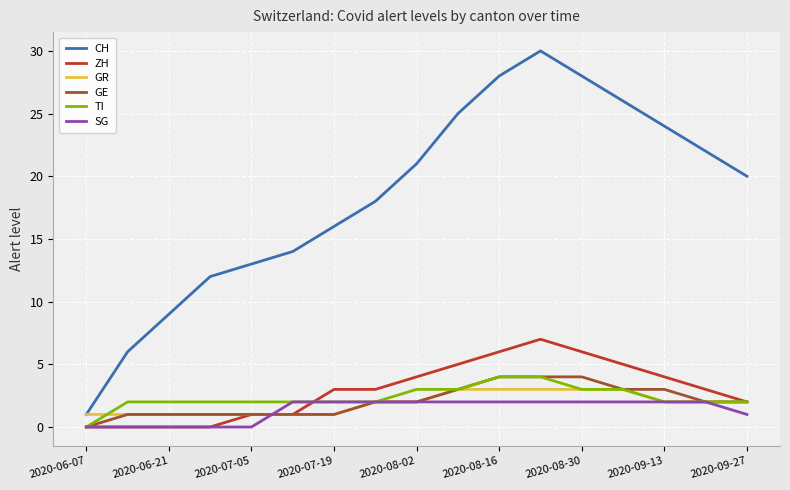

True or false: CH and TI cross at least once.

False